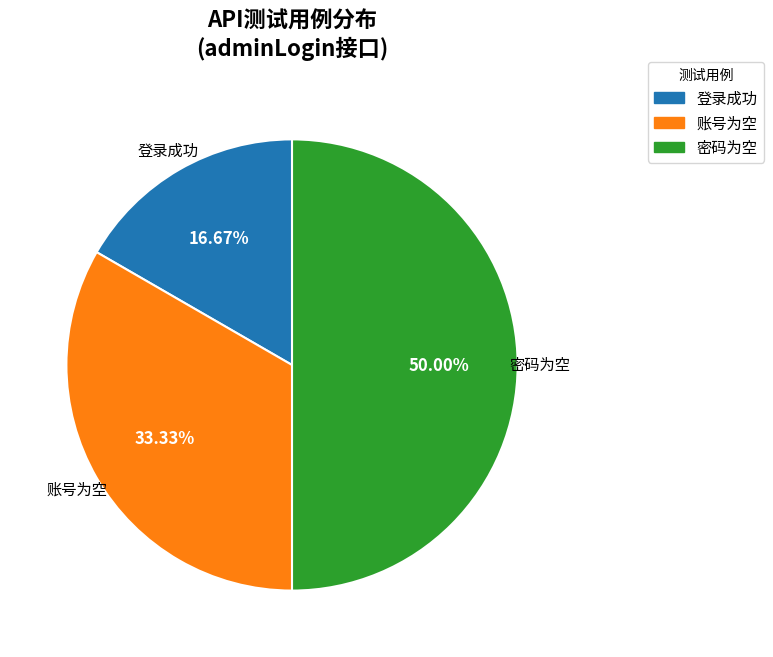

Do 账号为空 and 密码为空 together represent more than half of the pie?

Yes